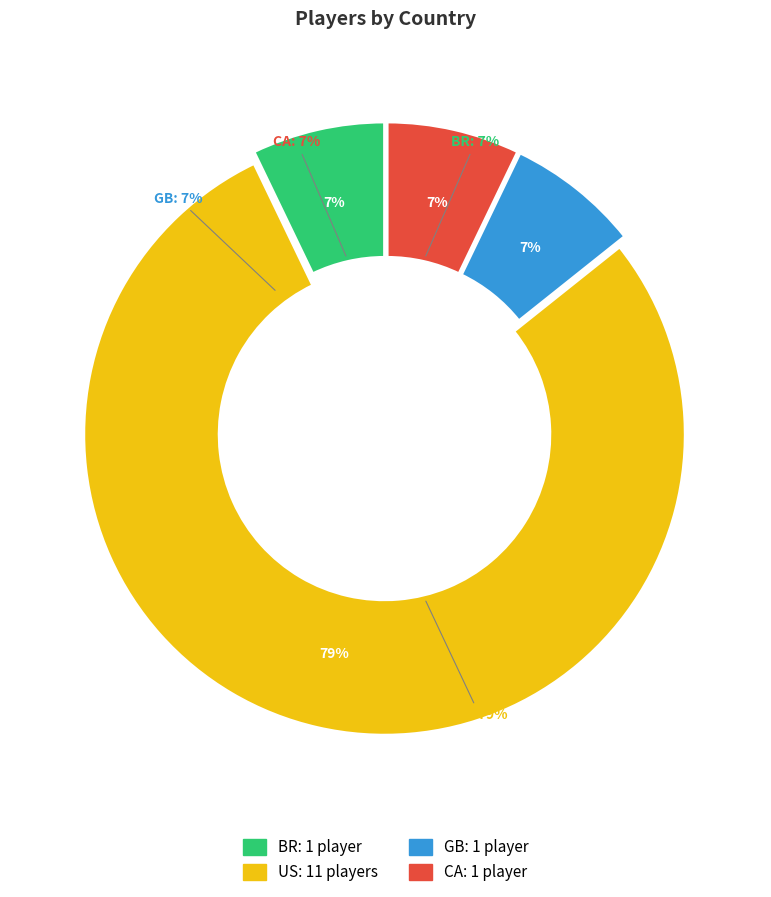

What is the smallest slice in the pie chart?

BR